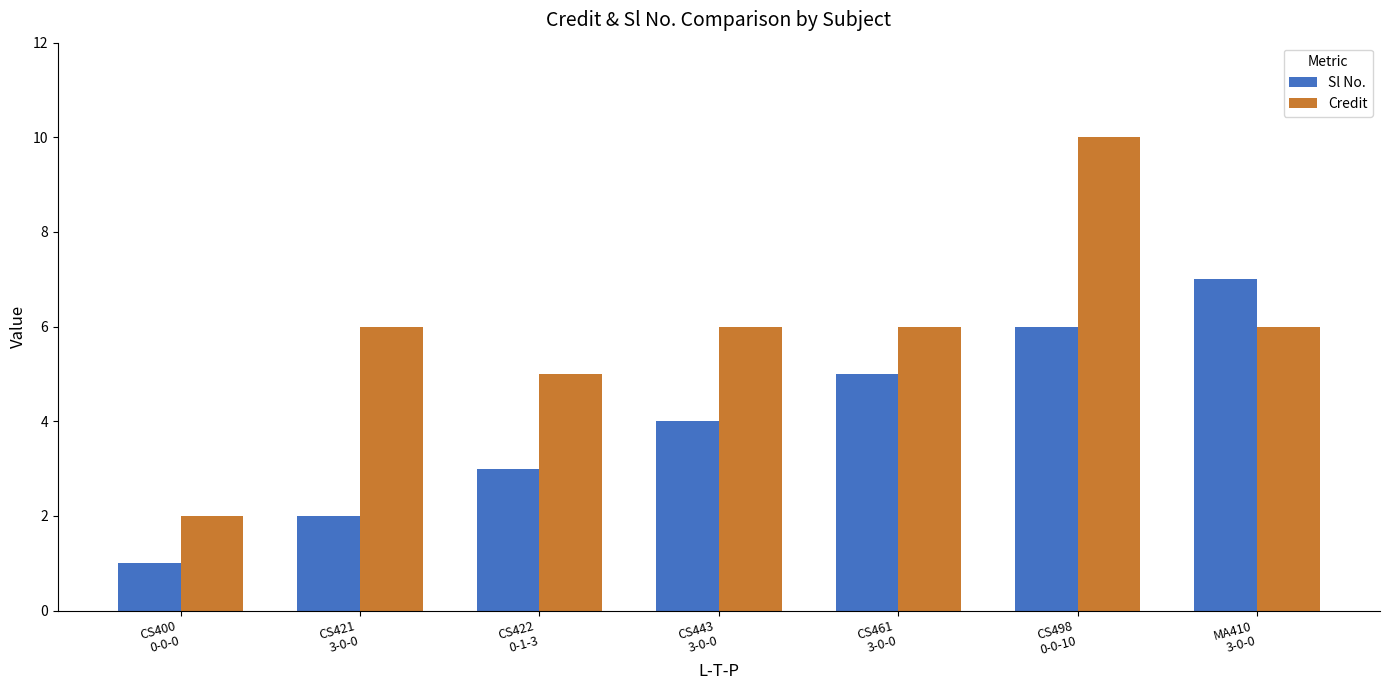

How many data points in Credit are less than 6?

2